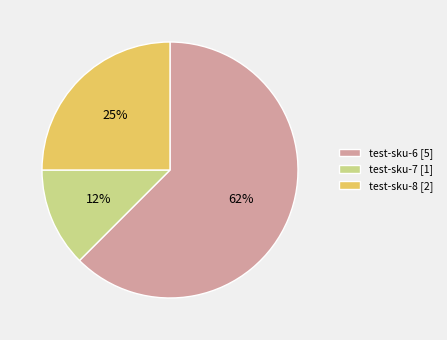

How many slices are in this pie chart?

3